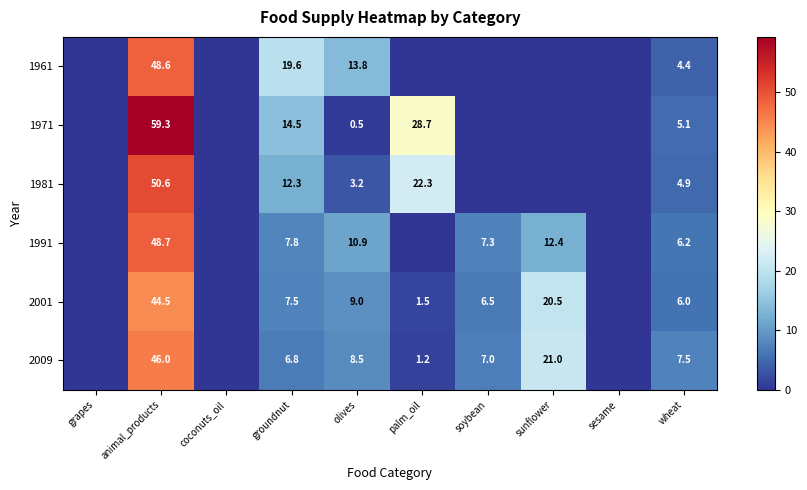

Which has a higher value, sunflower or animal_products?

animal_products